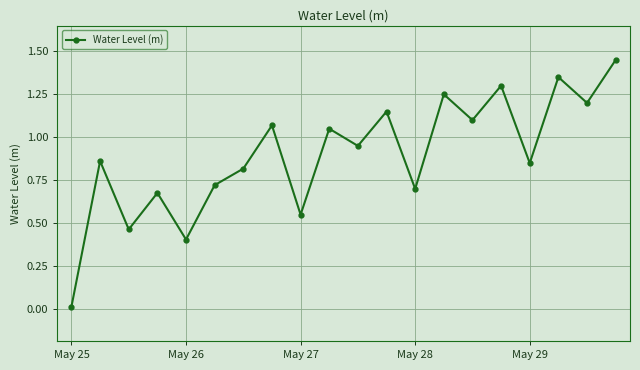

True or false: there are more than 0 points higher than both neighbors.

True